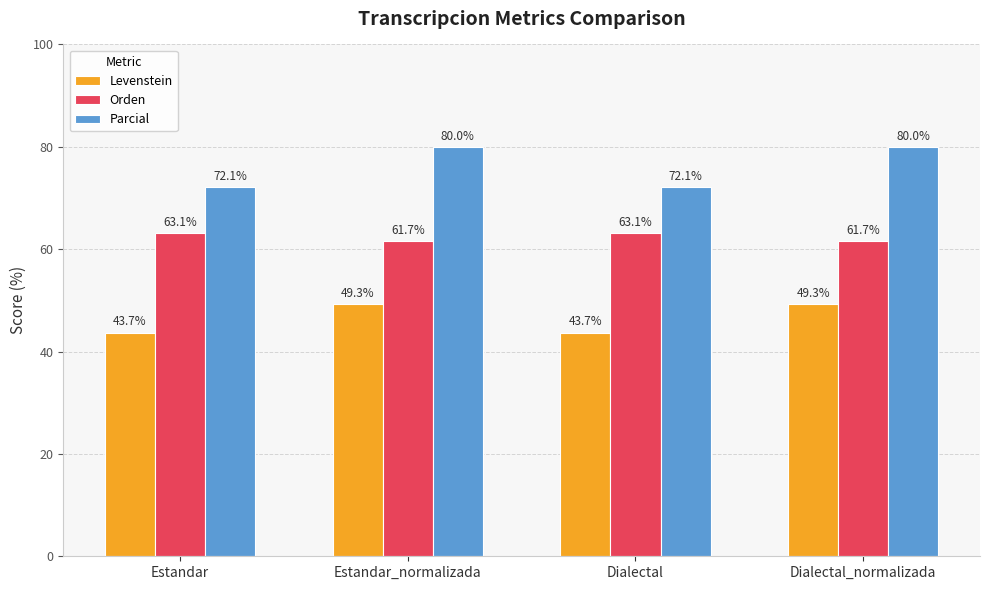

What is the highest value of the Orden series?

63.1